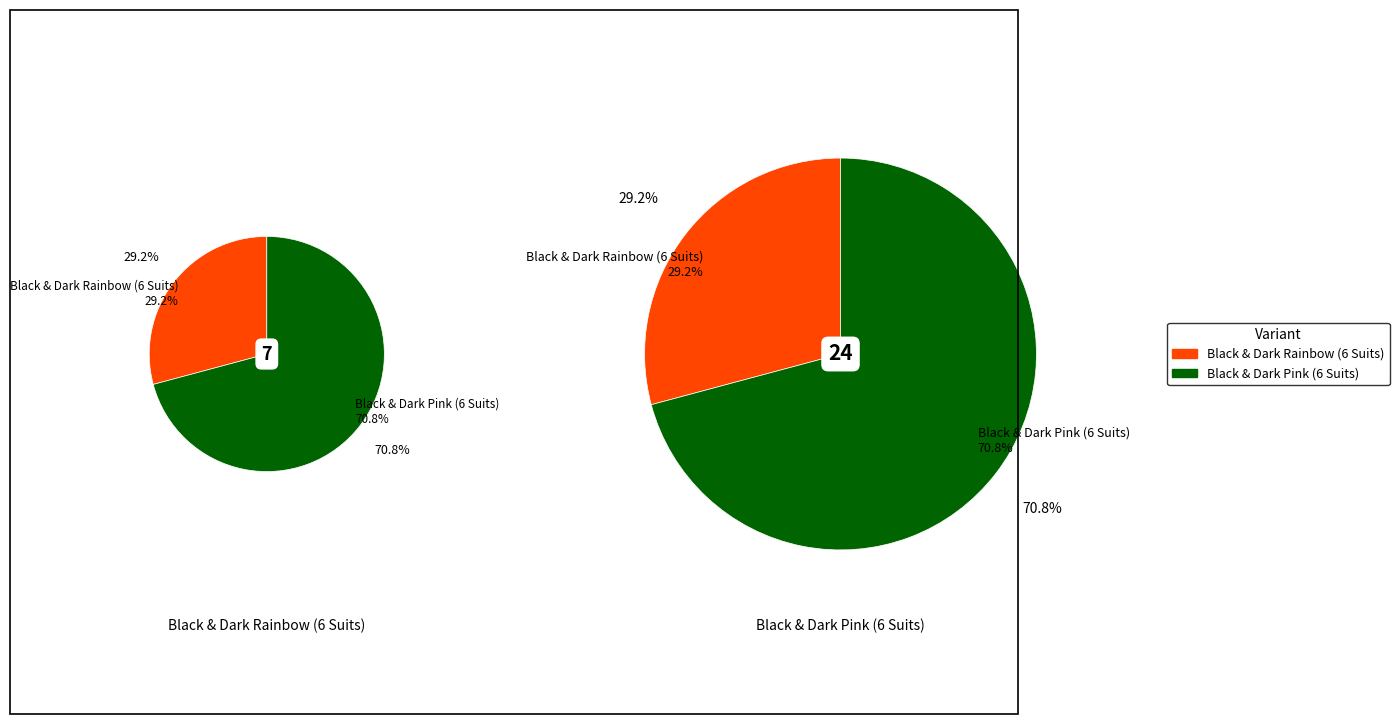

To the nearest percent, what is the combined percentage of Black & Dark Rainbow (6 Suits) and Black & Dark Pink (6 Suits)?

100%